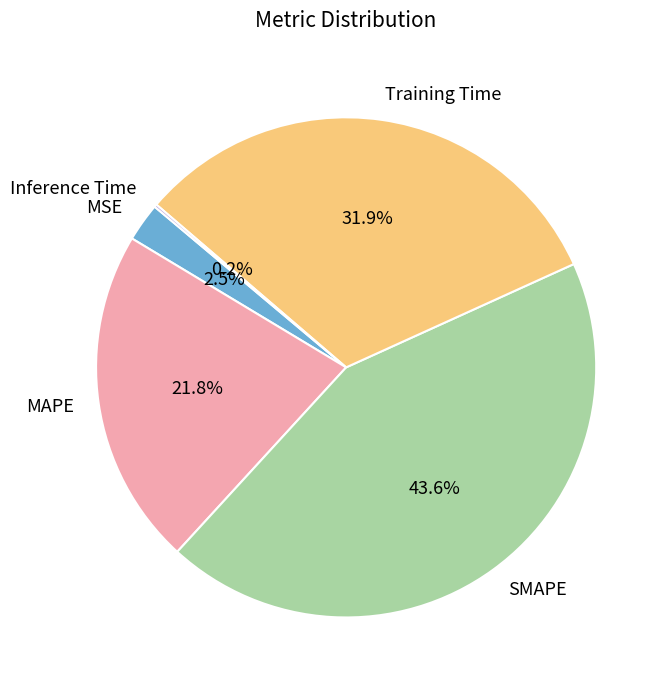

The Training Time slice represents 46% of the pie. True or false?

False